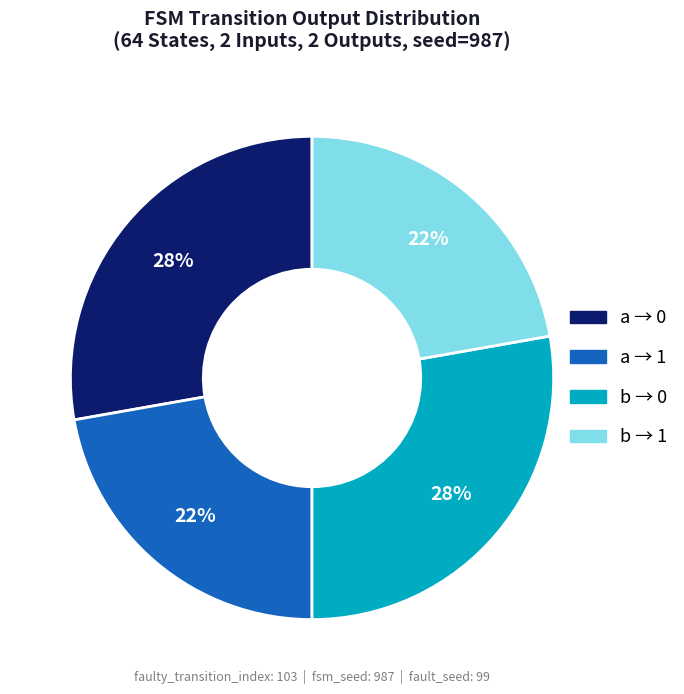

Is there any slice that represents more than half of the pie?

No